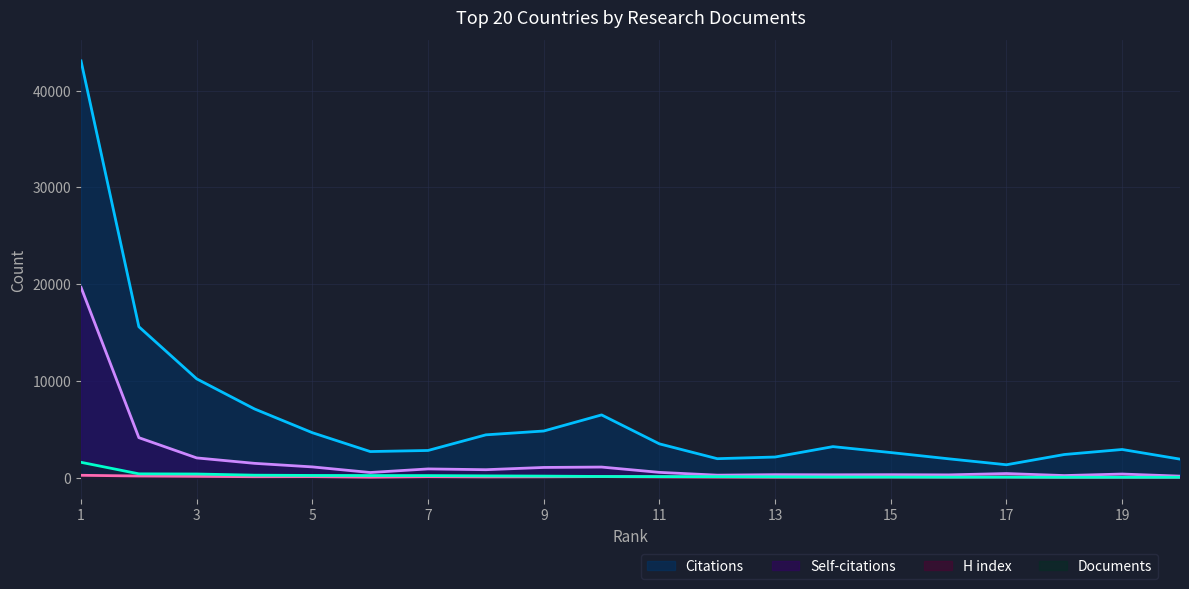

Which category has the lowest value across all series?

18